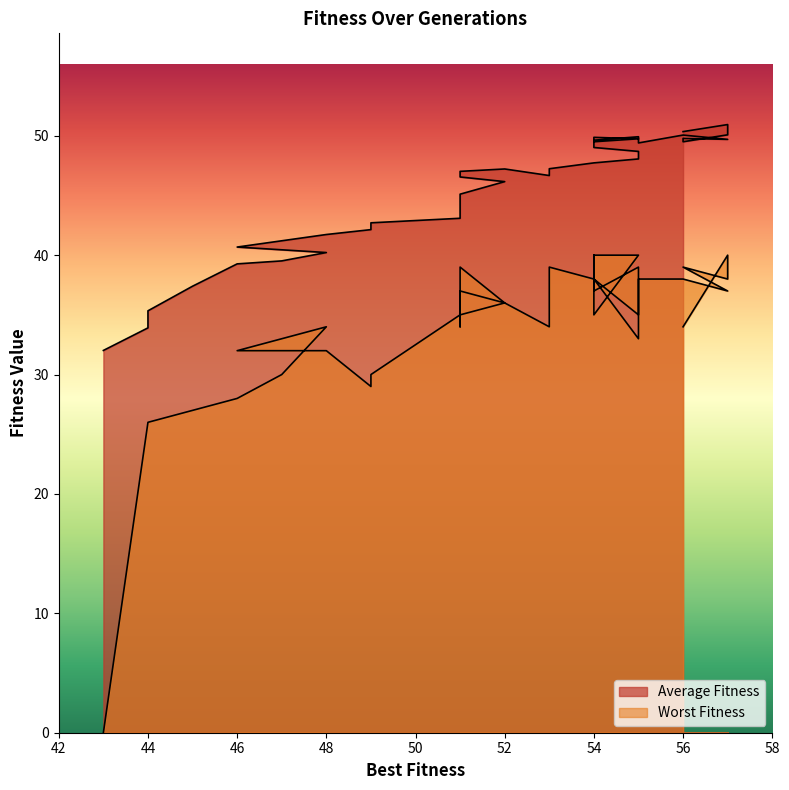

Where is the first local minimum for Average Fitness?

53